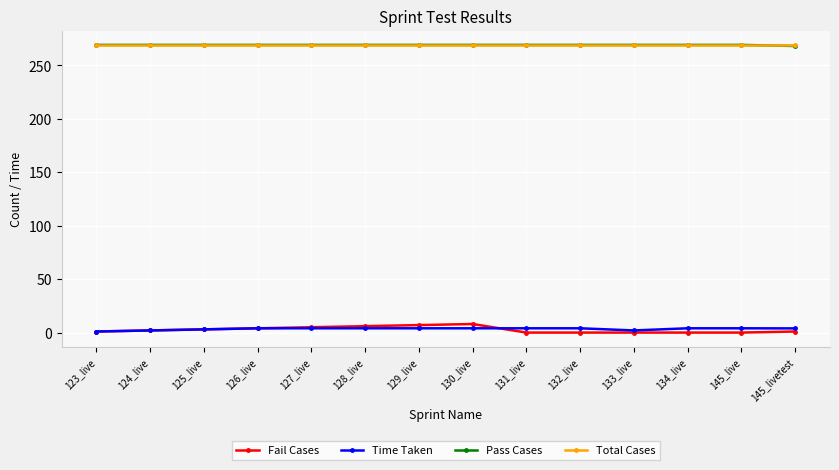

Is the value of Total Cases at 127_live greater than the value of Fail Cases at 145_live?

Yes